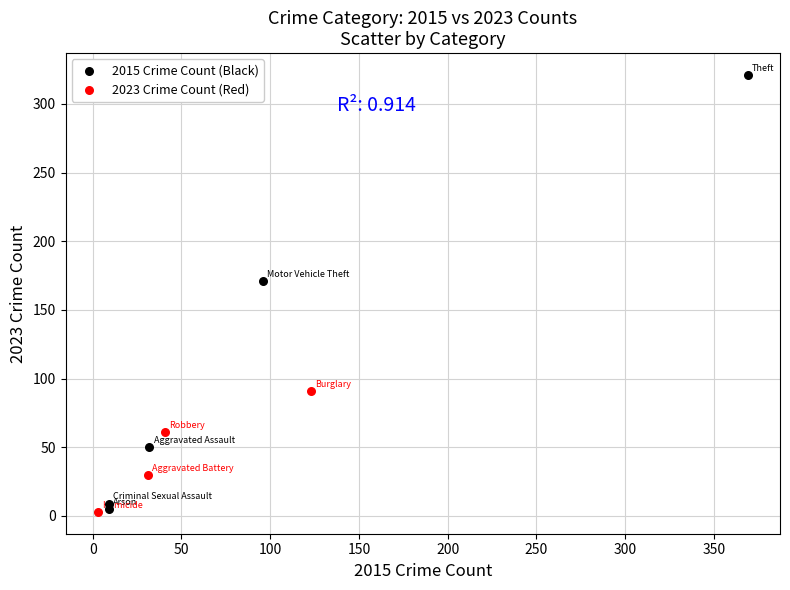

Which series has the widest spread of Y values?

2015 Crime Count (Black)